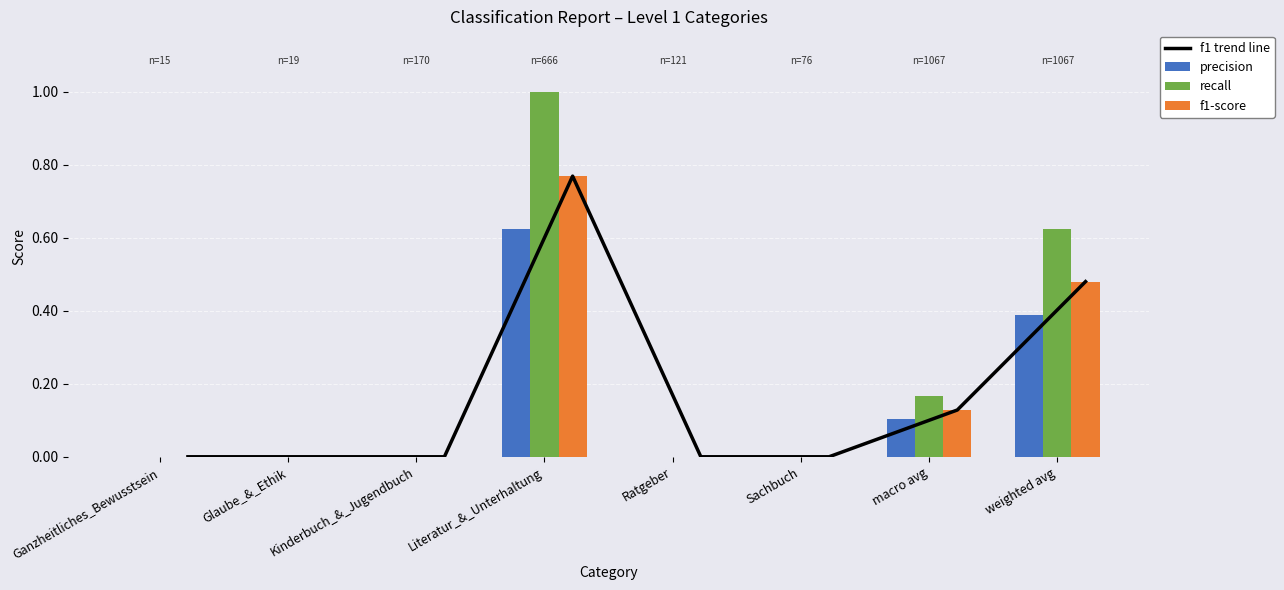

Which series has the largest range (max minus min)?

recall